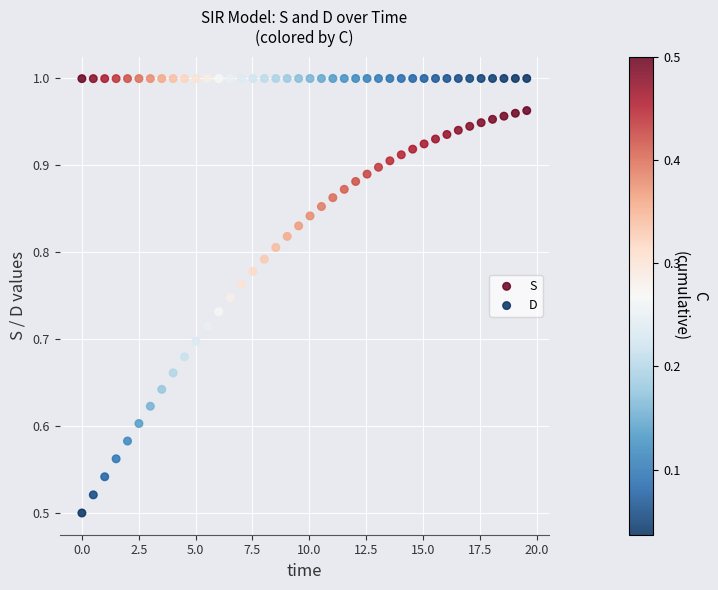

Across all data points, what is the range of X values (max minus min)?

19.6